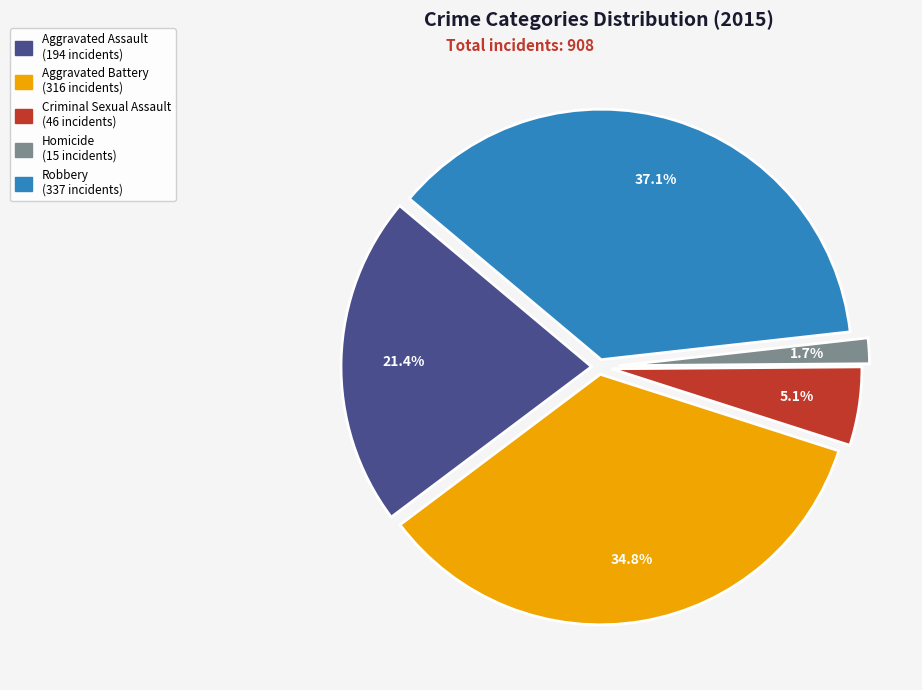

What is the smallest slice in the pie chart?

Homicide